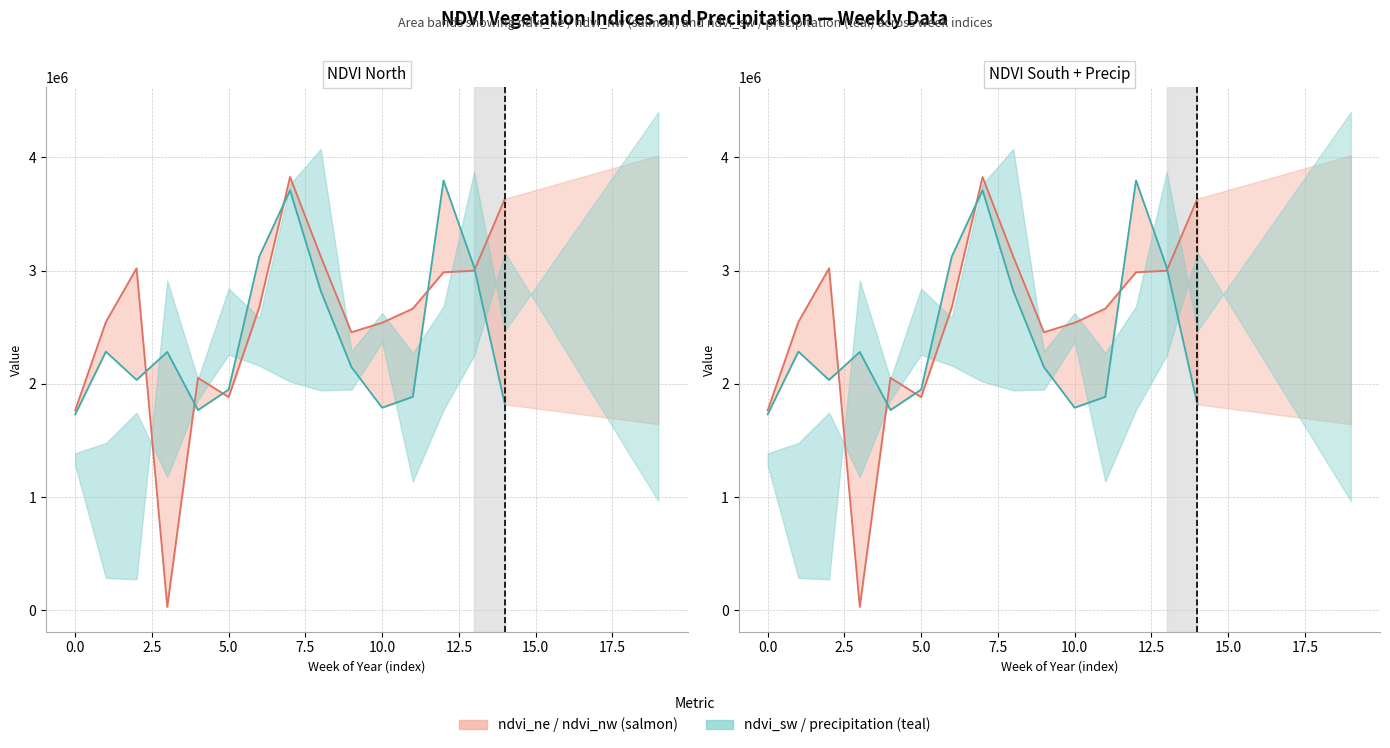

Does the chart have visible grid lines?

Yes